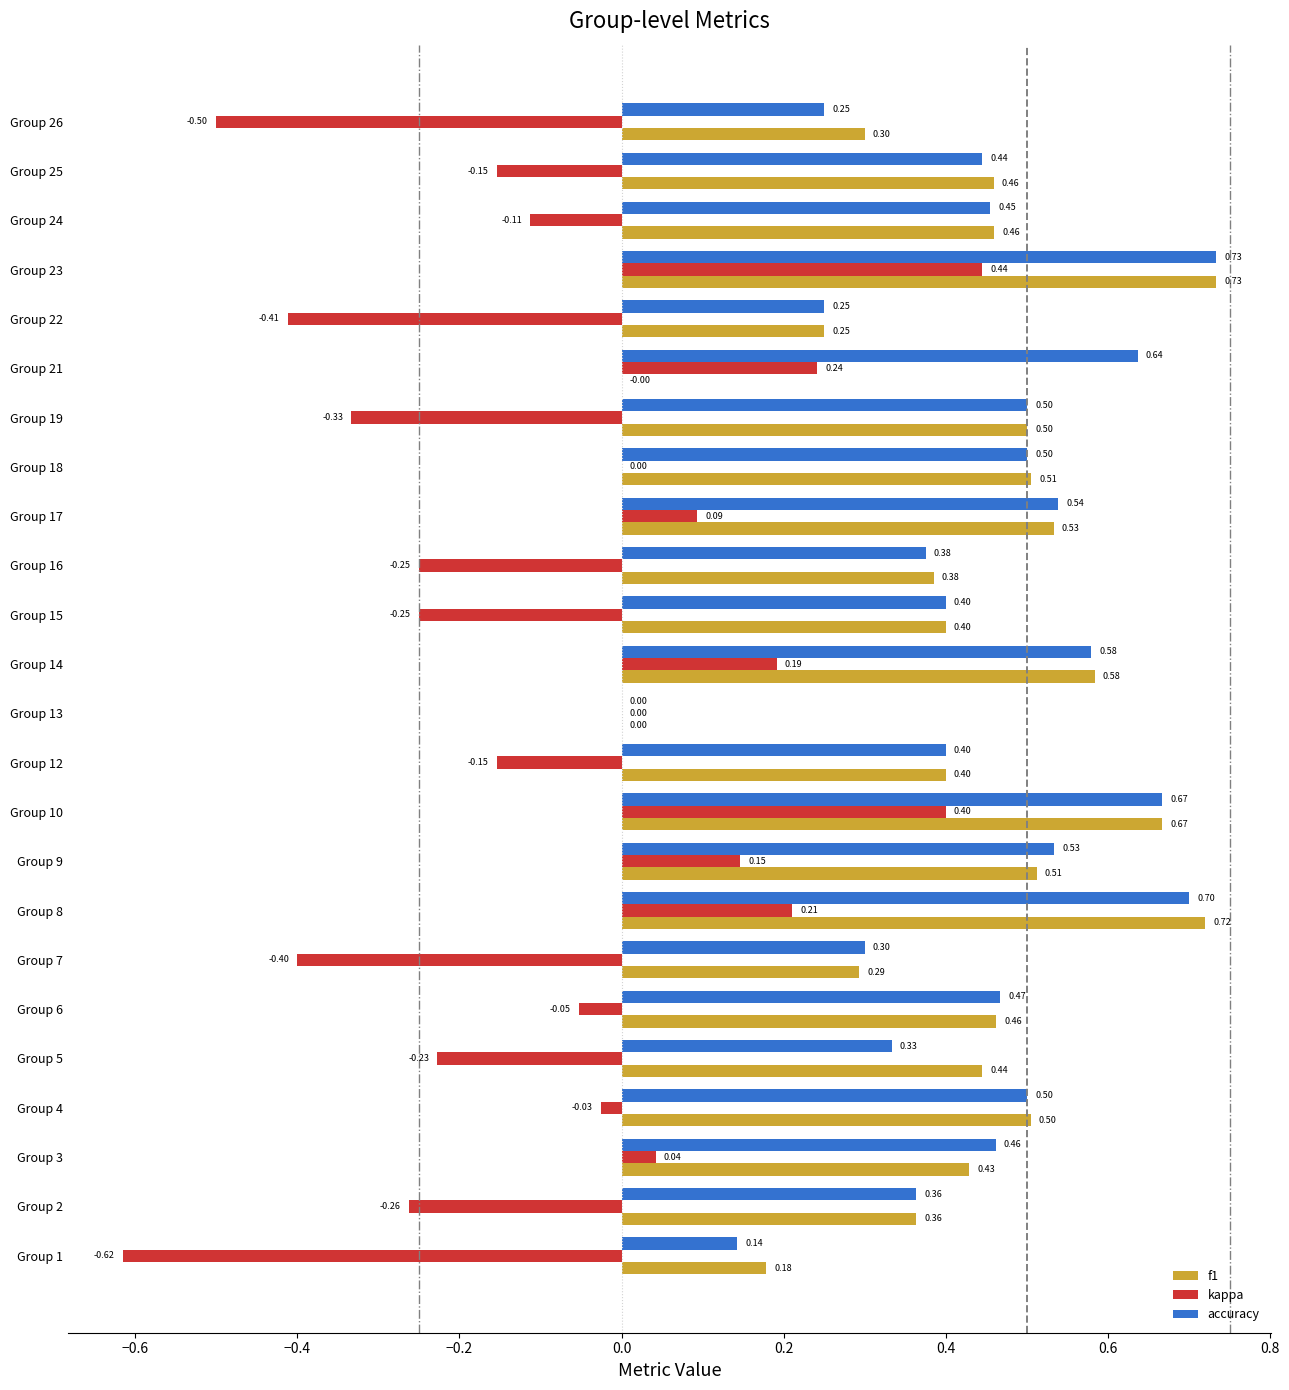

Which series has the largest total across all categories?

accuracy